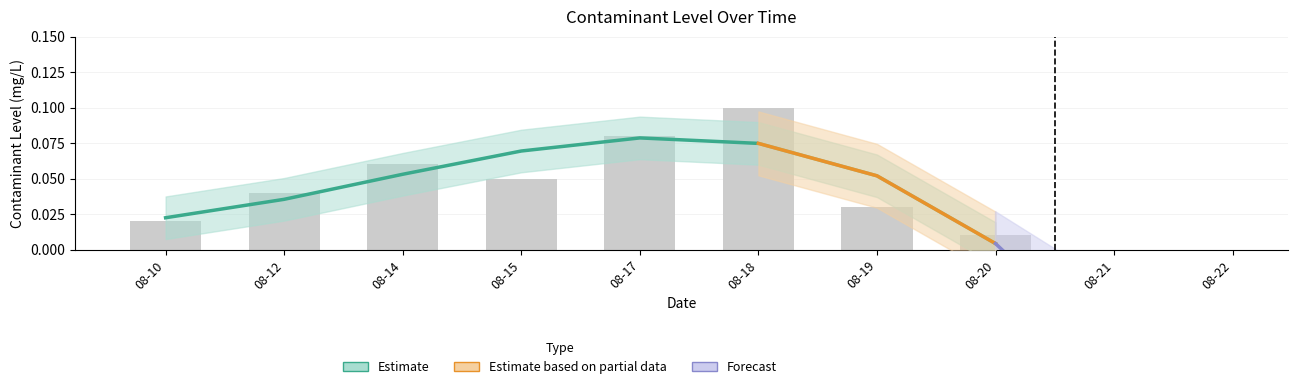

What is the change in value from 08-18 to 08-19?

-0.1